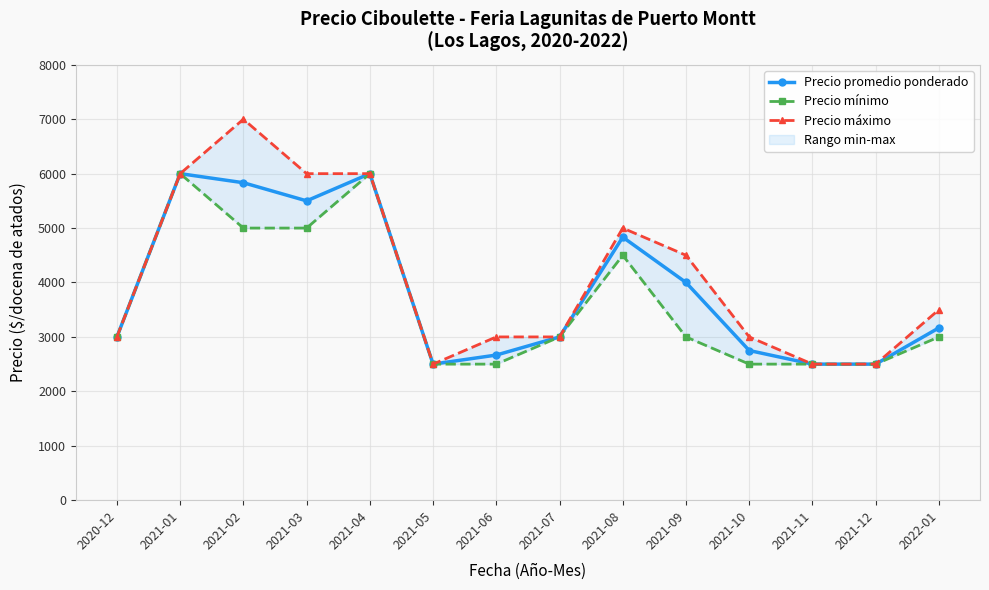

The Precio promedio ponderado series shows 3000.0 at 2020-12. True or false?

True